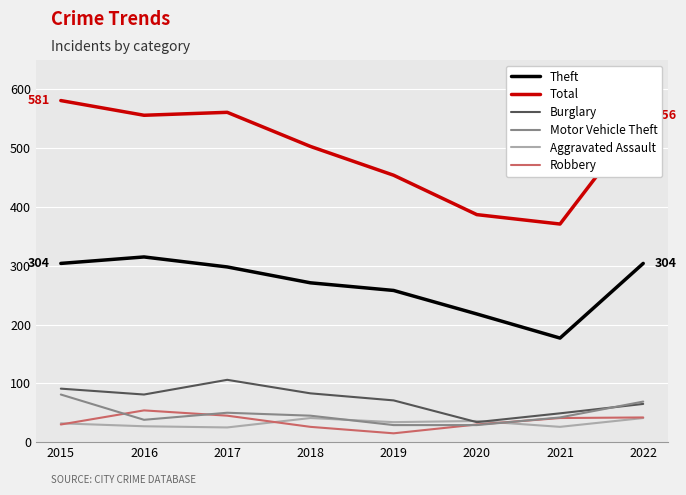

At how many categories does at least one series exceed 224?

8